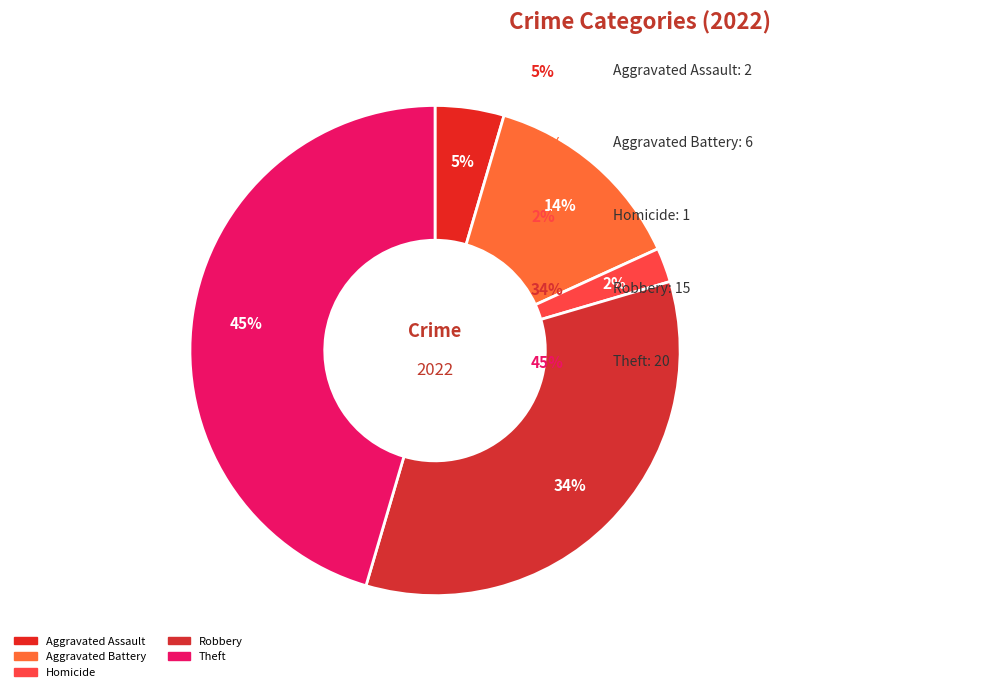

To the nearest percent, what is the difference between the largest and smallest slice percentages?

43%